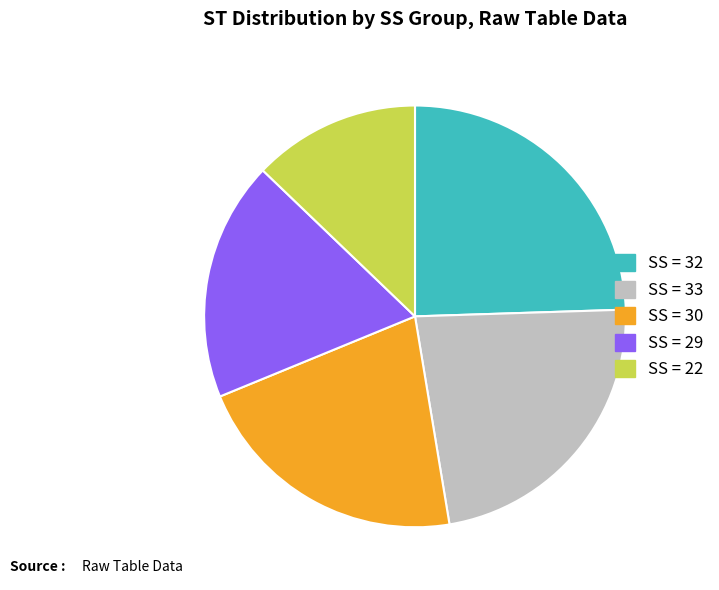

Does any single category account for the majority?

No